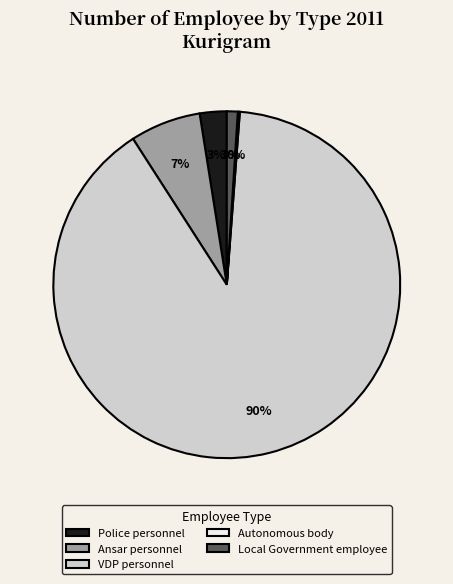

To the nearest percent, what is the average slice percentage?

20%